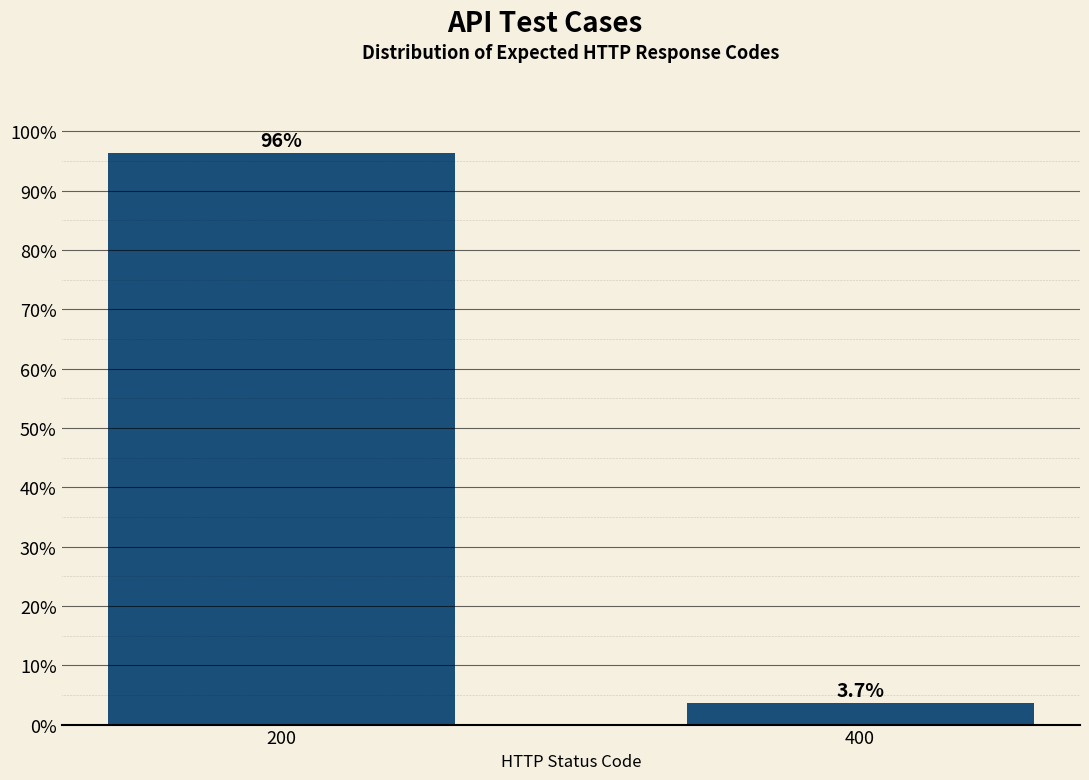

Reading left to right, extract all data points from this chart.

96.3	3.7